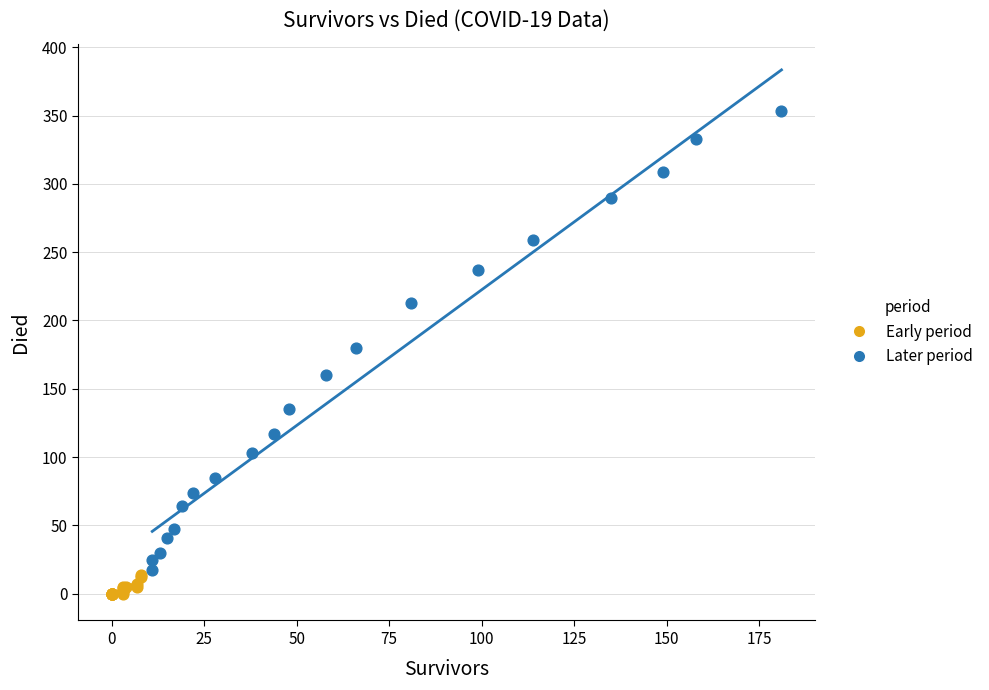

Which series contains the highest Y value?

Later period